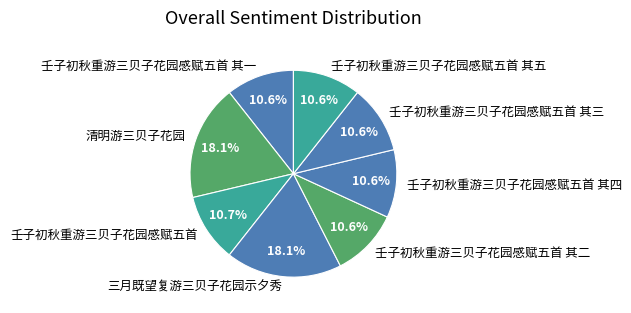

To the nearest percent, what percentage of the pie is 壬子初秋重游三贝子花园感赋五首?

11%